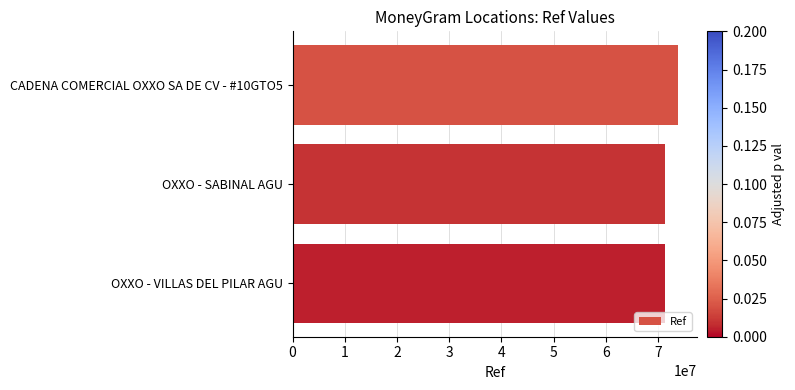

What is the greatest value displayed?

73788281